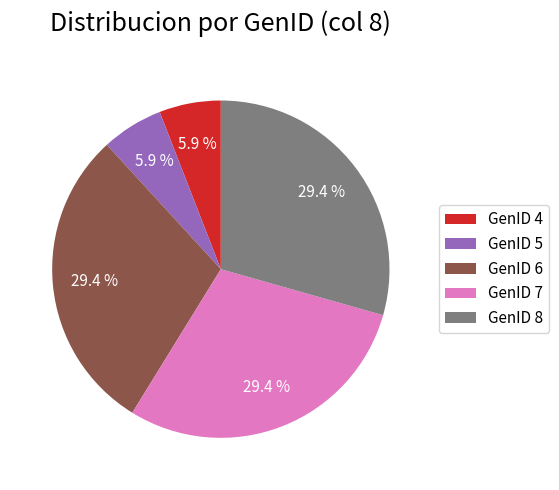

Is it true that GenID 4 is 6% of the pie?

True